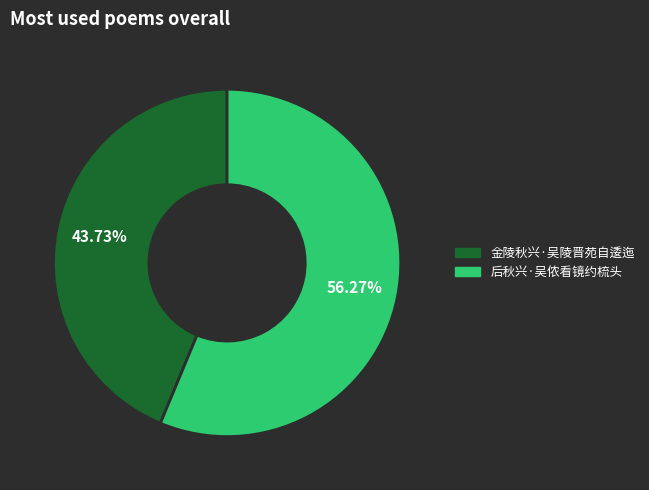

Is there a majority slice in this chart?

Yes